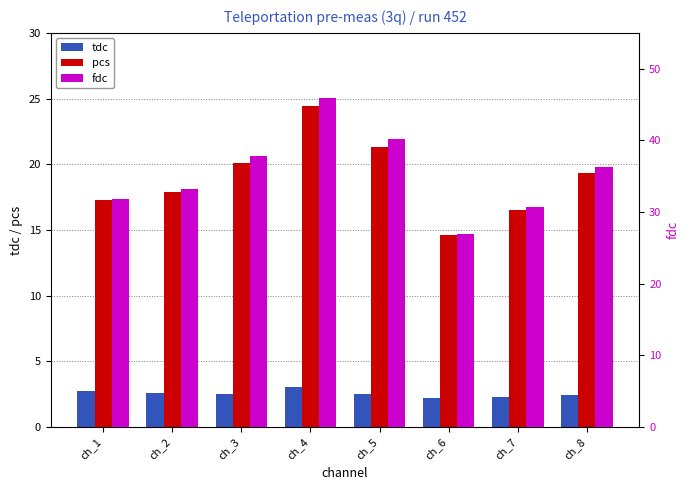

What is the value of the fdc bar at the 8th from the left?

36.3